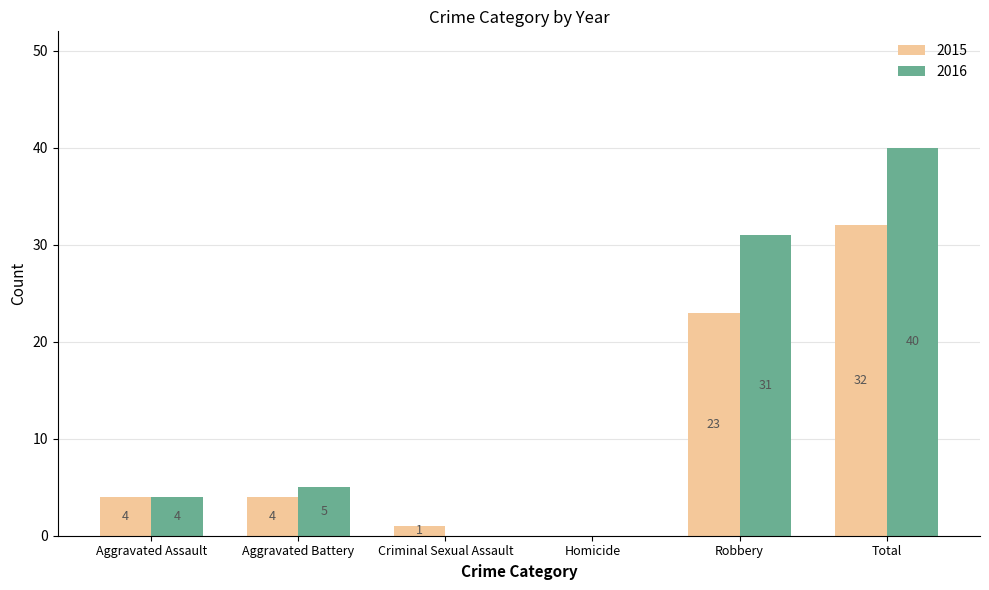

Reading left to right, what are all the values shown in this chart?

2015: Aggravated Assault=4	Aggravated Battery=4	Criminal Sexual Assault=1	Homicide=0	Robbery=23	Total=32
2016: Aggravated Assault=4	Aggravated Battery=5	Criminal Sexual Assault=0	Homicide=0	Robbery=31	Total=40